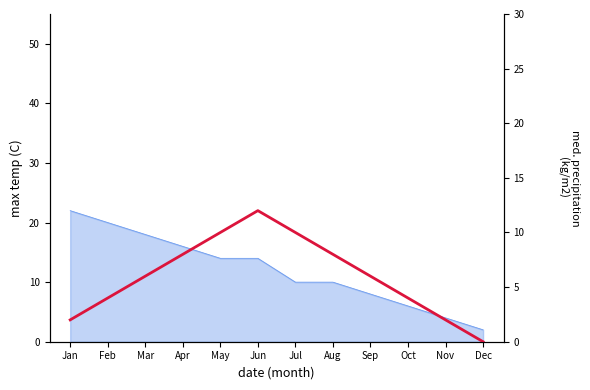

Is it true that the value at Jan is 1?

False